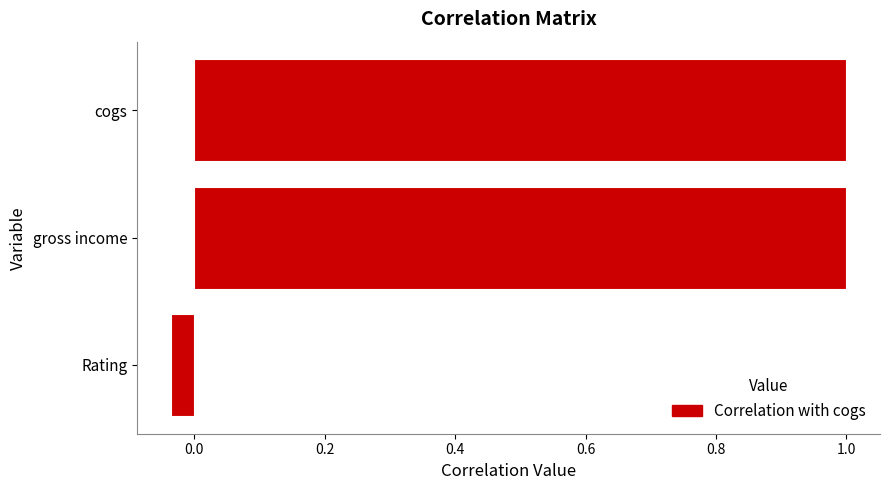

Which label corresponds to the smallest value in the chart?

Rating